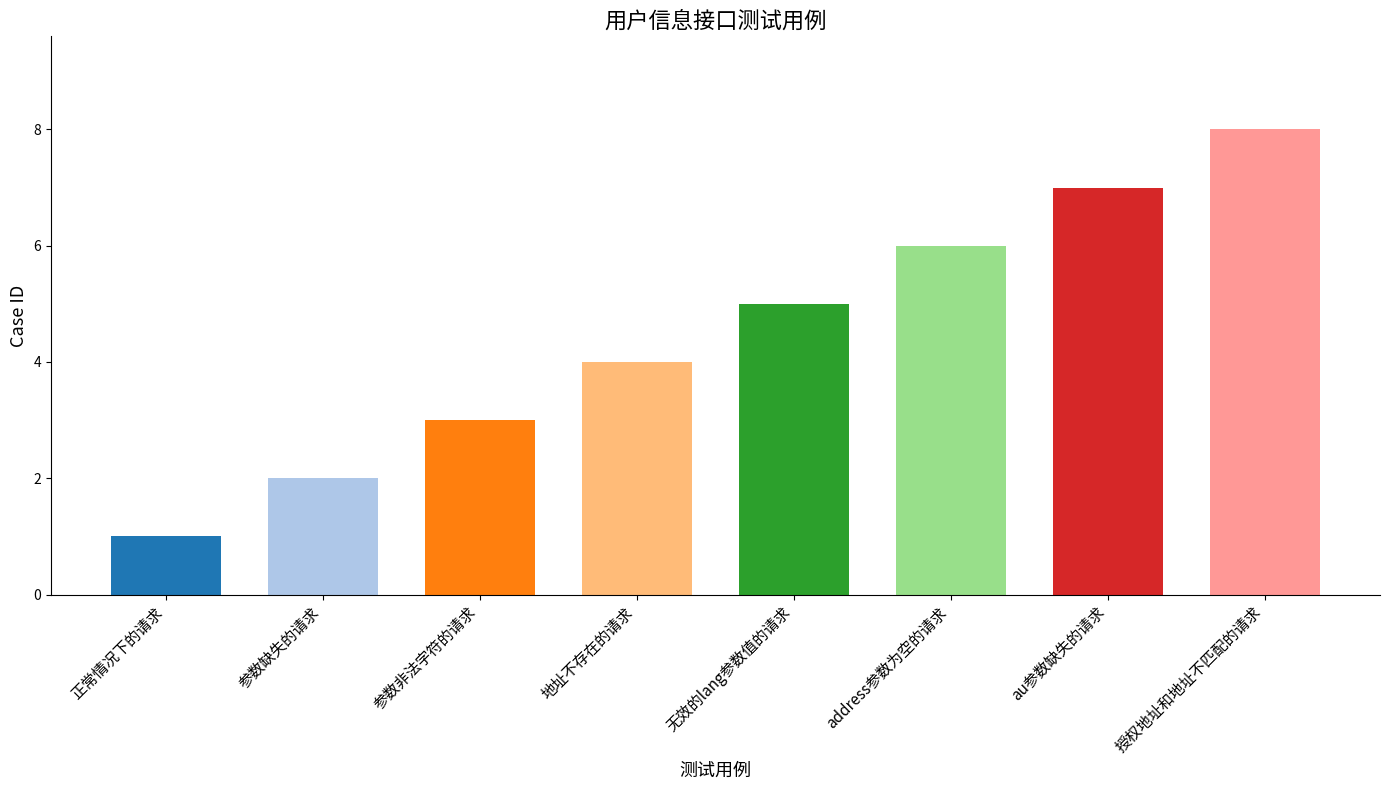

Rank the categories by value from highest to lowest.

授权地址和地址不匹配的请求, au参数缺失的请求, address参数为空的请求, 无效的lang参数值的请求, 地址不存在的请求, 参数非法字符的请求, 参数缺失的请求, 正常情况下的请求